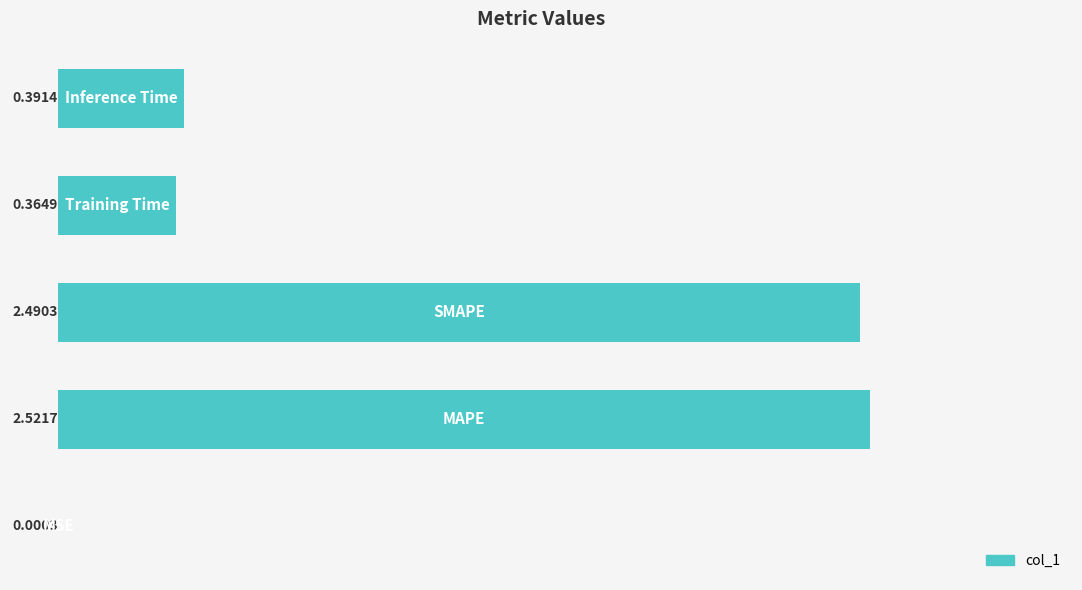

What is the sum of all values?

5.8